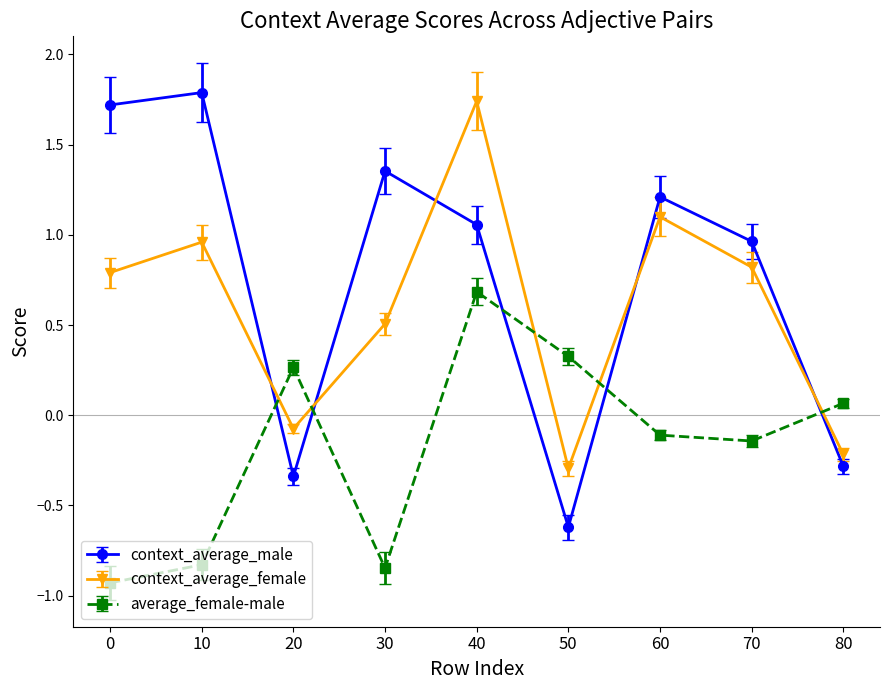

Where is the first local maximum for average_female-male?

20